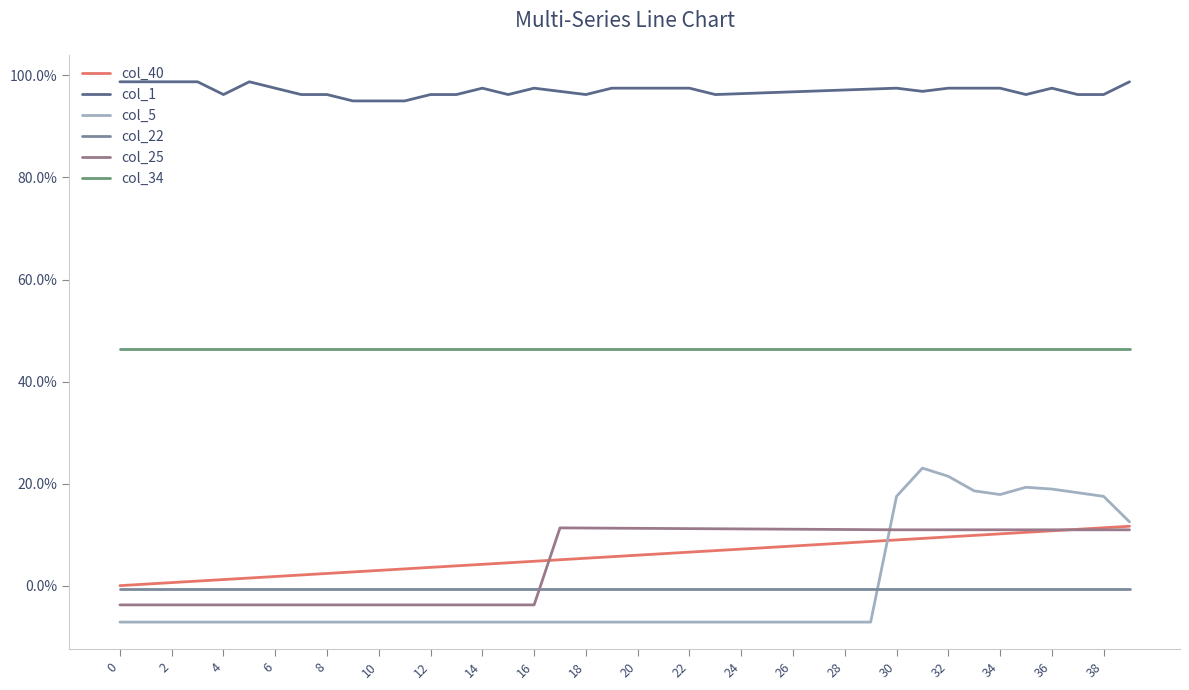

Does the chart have visible grid lines?

No